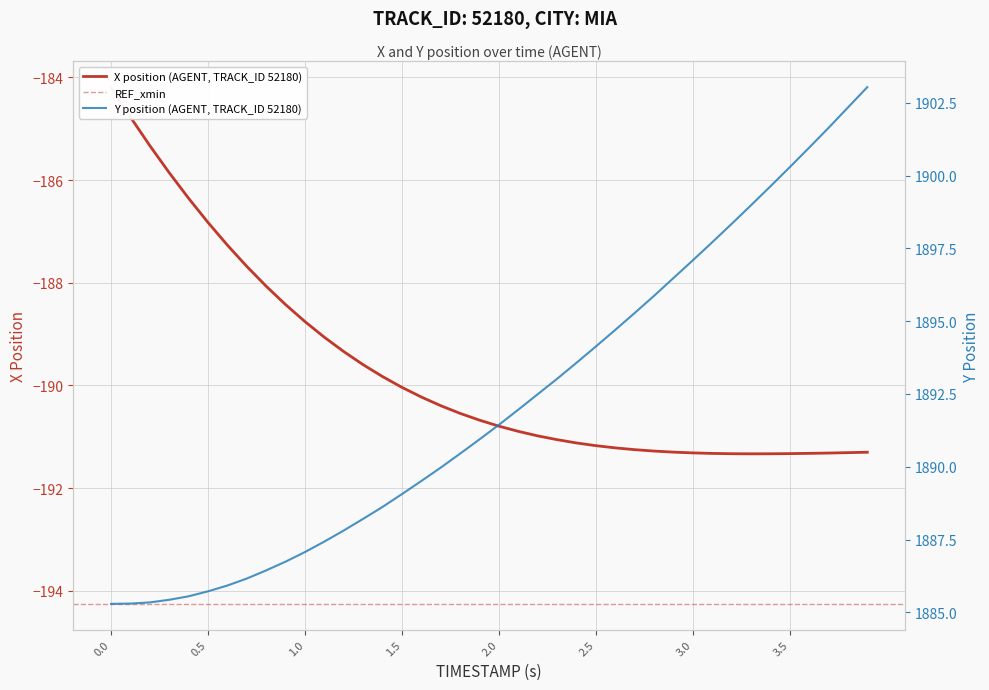

What is the value of the X point at the 13th from the left?

-189.3